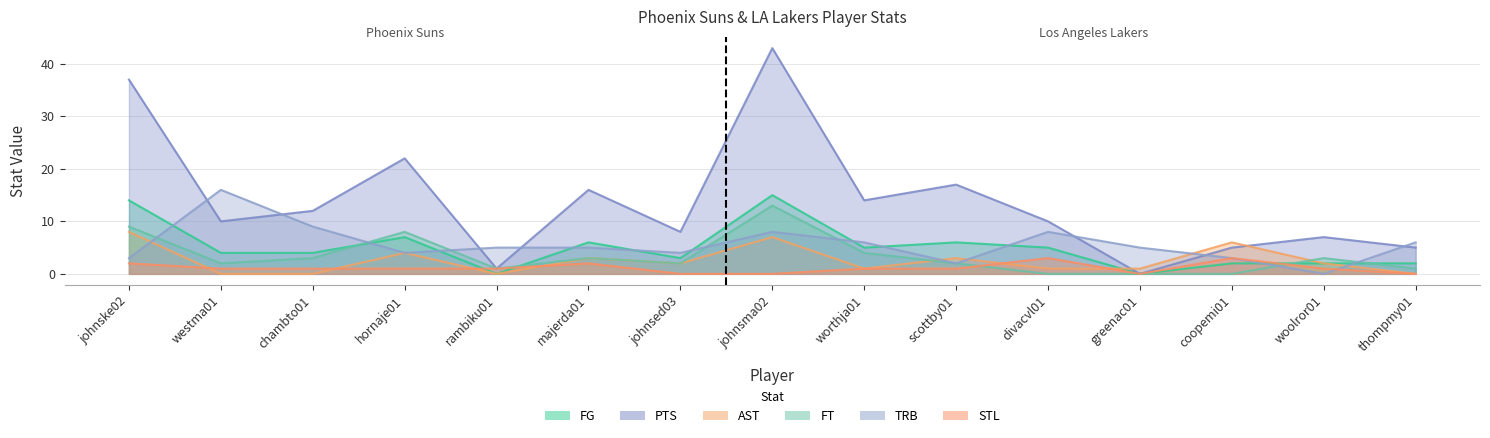

Reading left to right, extract all data points from this chart.

FG: 14	4	4	7	0	6	3	15	5	6	5	0	2	2	2
PTS: 37	10	12	22	1	16	8	43	14	17	10	0	5	7	5
AST: 8	0	0	4	0	3	2	7	1	3	1	1	6	2	0
FT: 9	2	3	8	1	3	2	13	4	2	0	0	0	3	1
TRB: 3	16	9	4	5	5	4	8	6	2	8	5	3	0	6
STL: 2	1	1	1	1	2	0	0	1	1	3	0	3	1	0